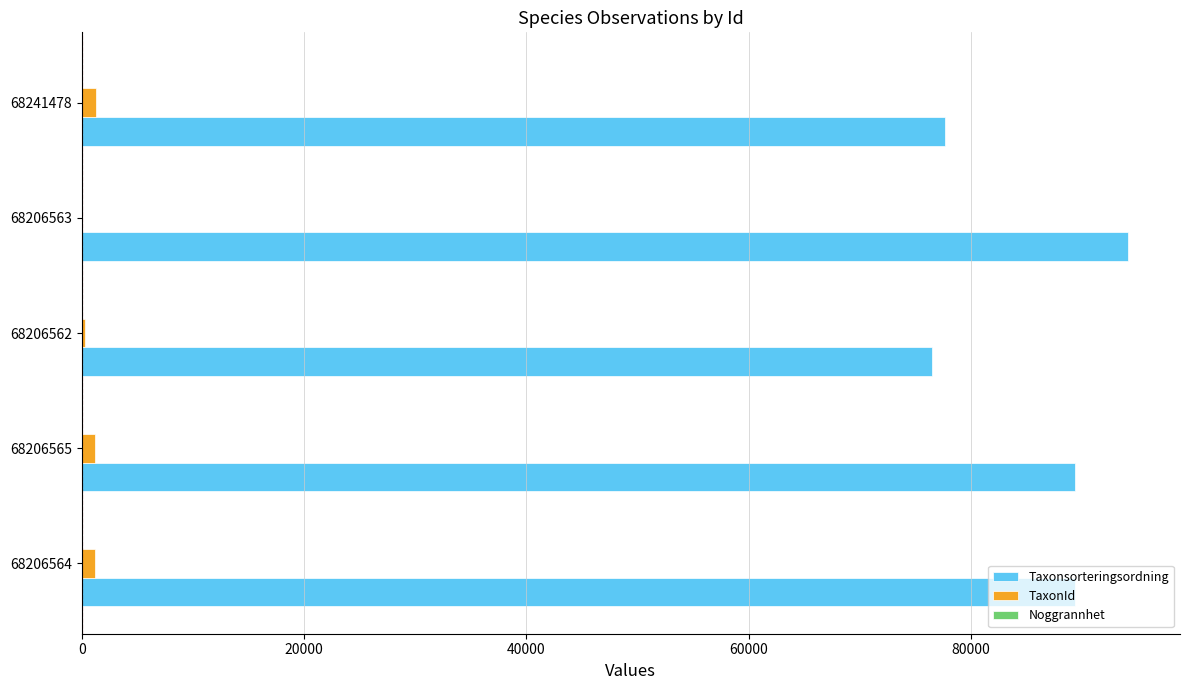

How many series are shown in this chart?

3